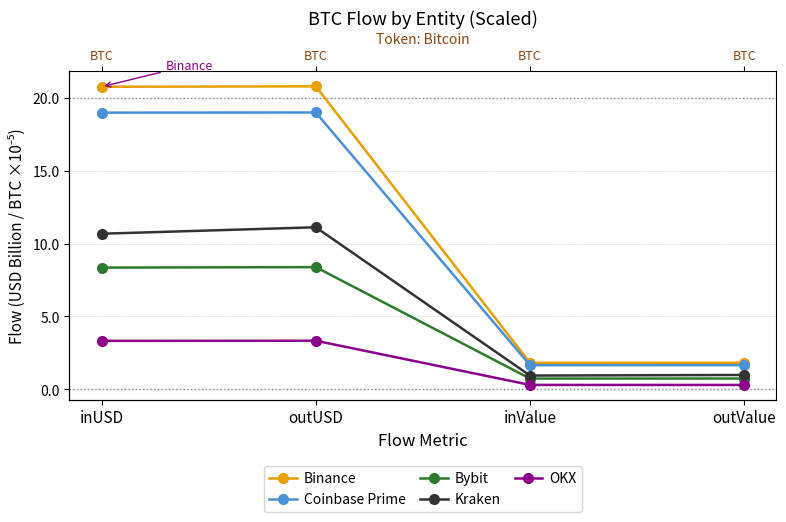

Is it true that Bybit equals 0.3 at inValue?

False